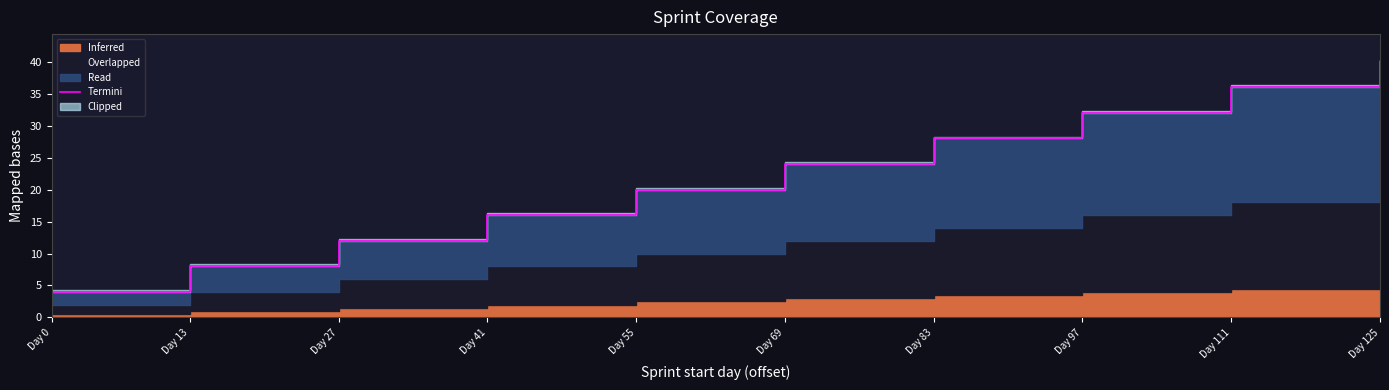

What is the maximum value shown in the chart?

40